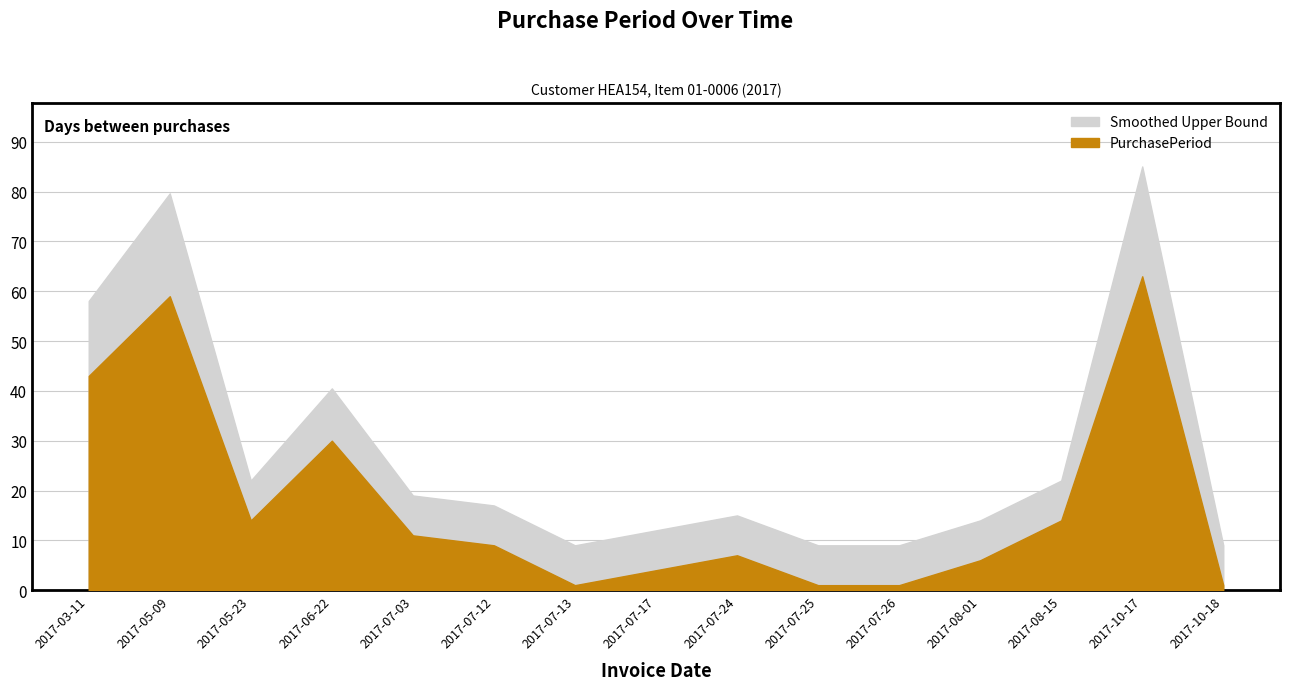

Rank the categories by value from highest to lowest.

2017-10-17, 2017-05-09, 2017-03-11, 2017-06-22, 2017-05-23, 2017-08-15, 2017-07-03, 2017-07-12, 2017-07-24, 2017-08-01, 2017-07-17, 2017-07-13, 2017-07-25, 2017-07-26, 2017-10-18